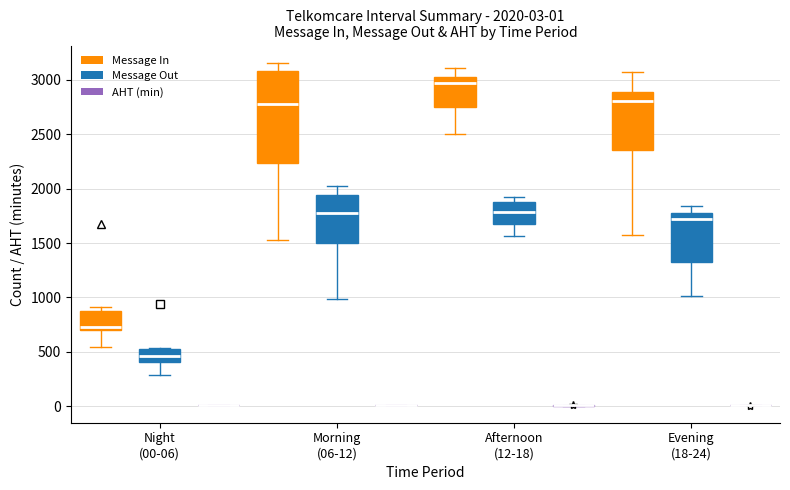

Which box is the tallest, from its lower edge to its upper edge?

Morning (06-12) (Message In)